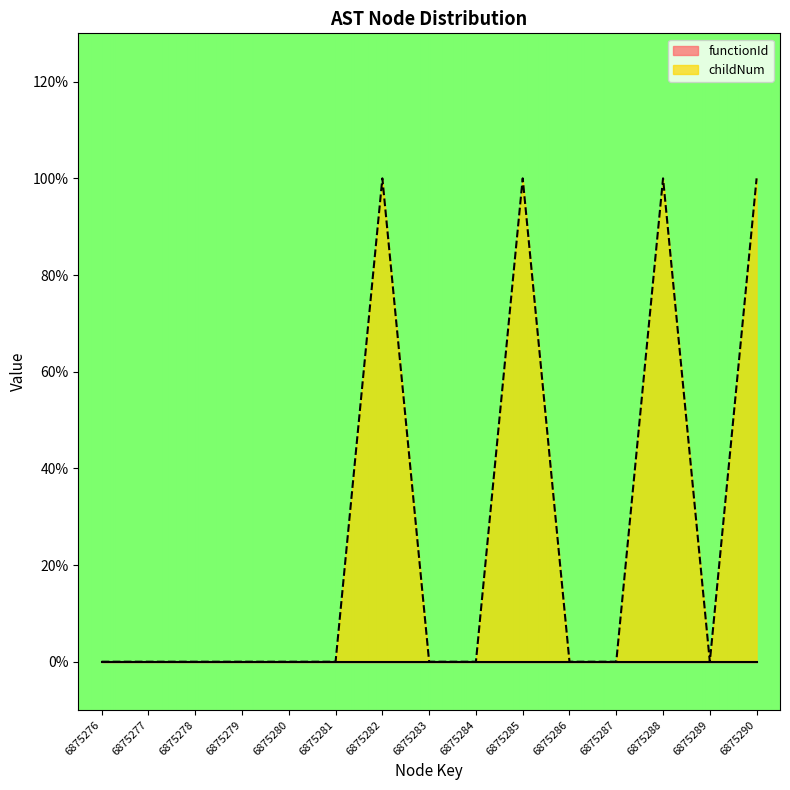

List the labels in order of value, largest first.

6875282, 6875285, 6875288, 6875290, 6875276, 6875277, 6875278, 6875279, 6875280, 6875281, 6875283, 6875284, 6875286, 6875287, 6875289